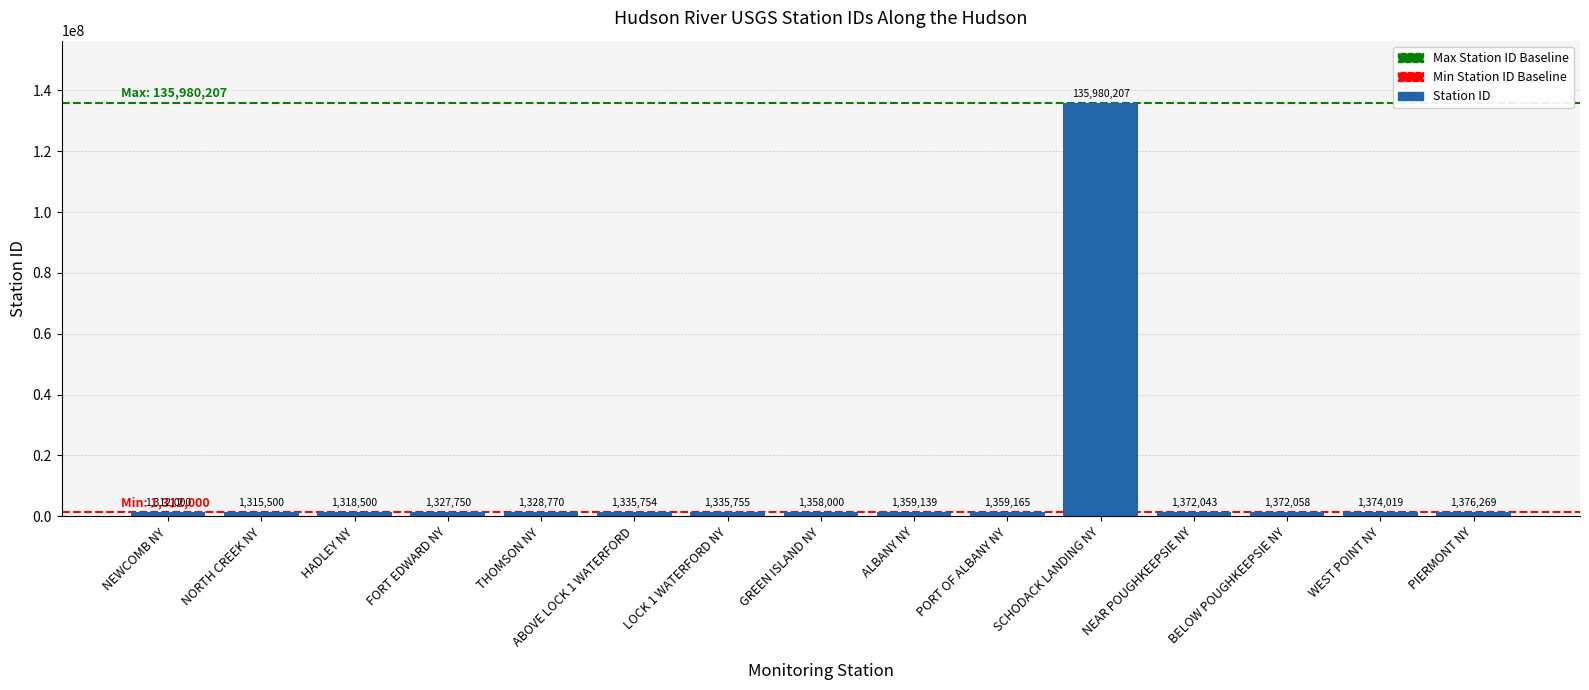

What is the value of the 3rd bar from the left?

1318500